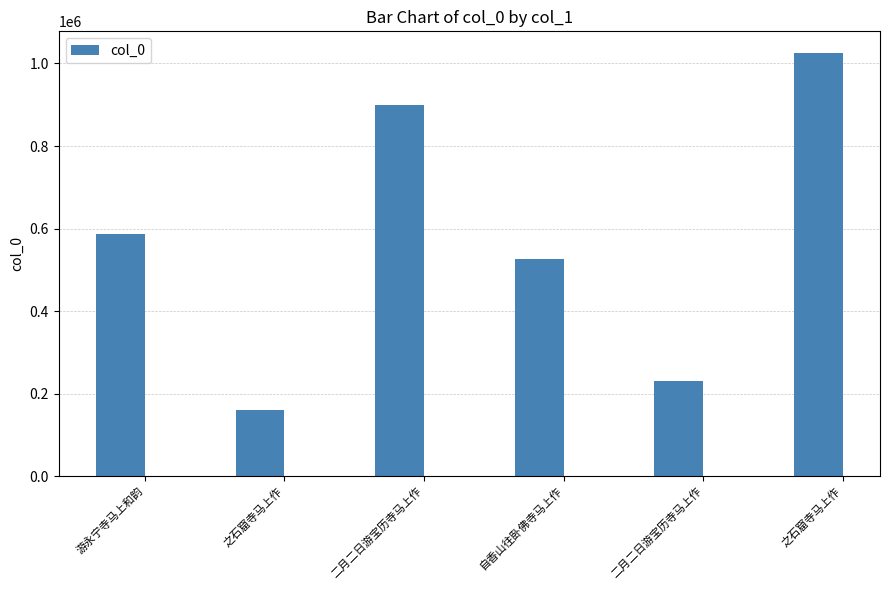

How many categories are shown in the chart?

6